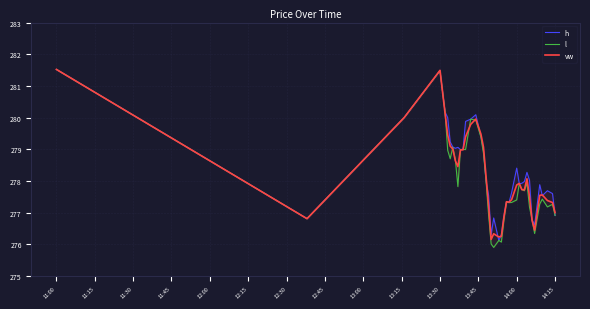

How many data points in vw are above 277?

31